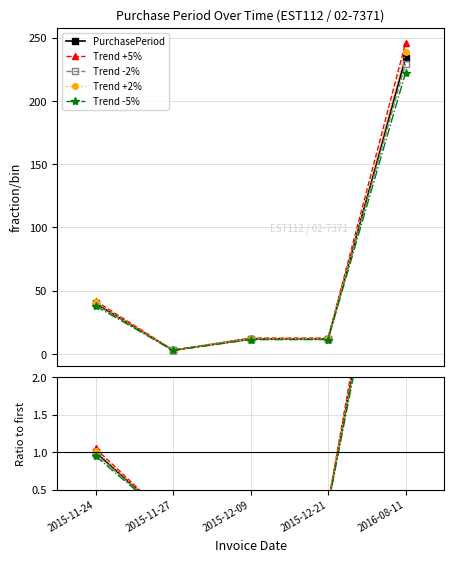

Which series has the largest total across all categories?

Trend +5%